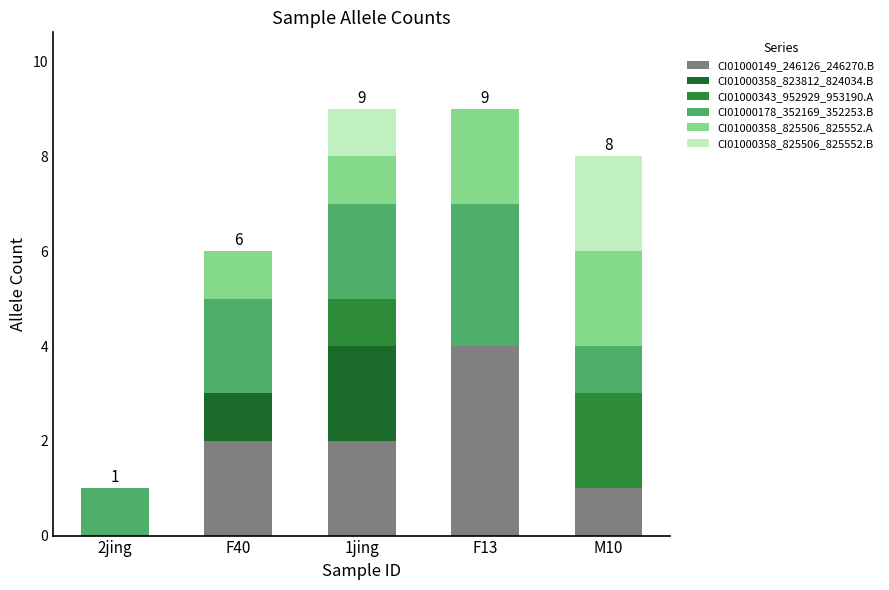

Count the number of data series in this chart.

6